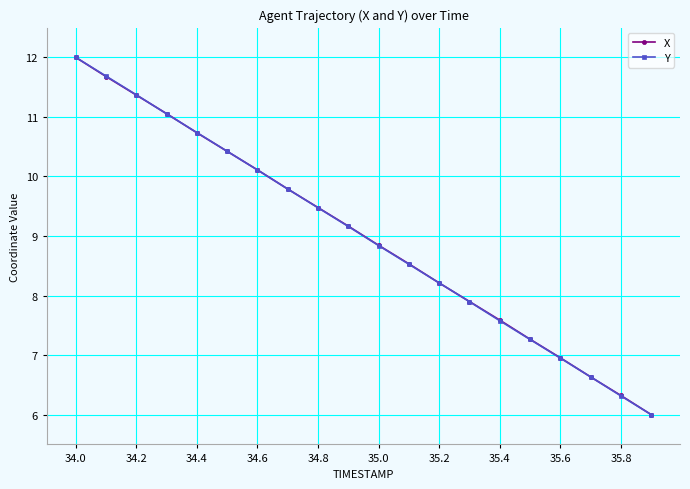

True or false: X has more than 0 points higher than both neighbors.

False